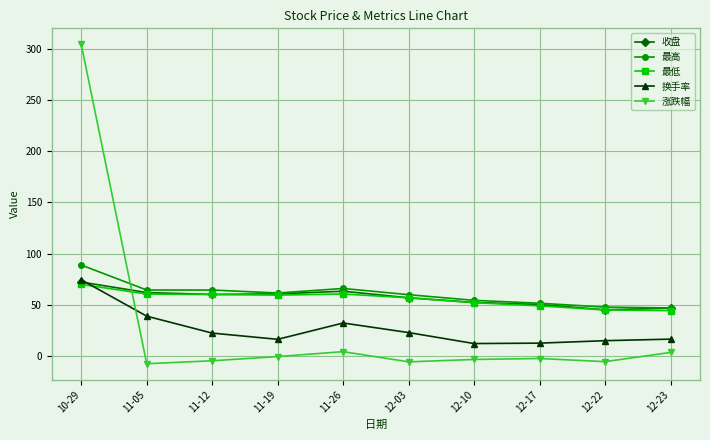

What is the value of the 涨跌幅 point at the 10th from the left?

3.5